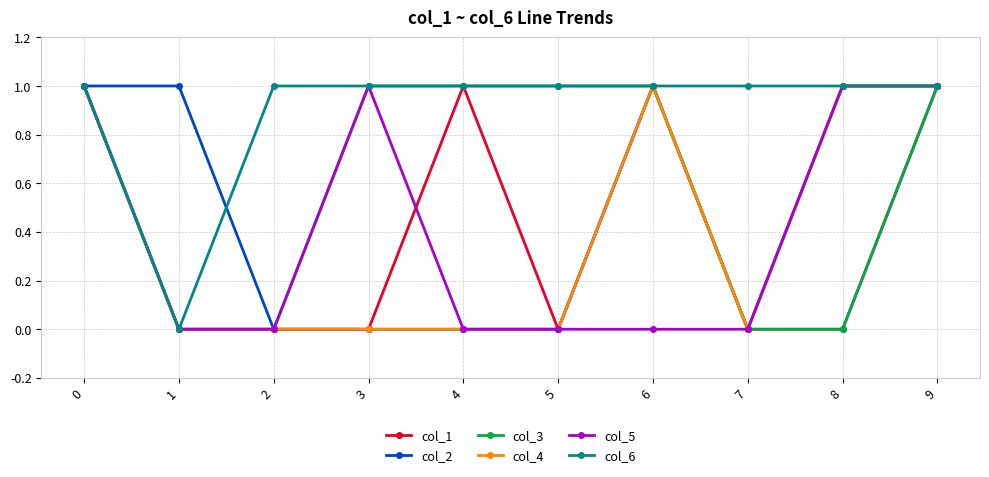

What is the total value across all series at 4?

3